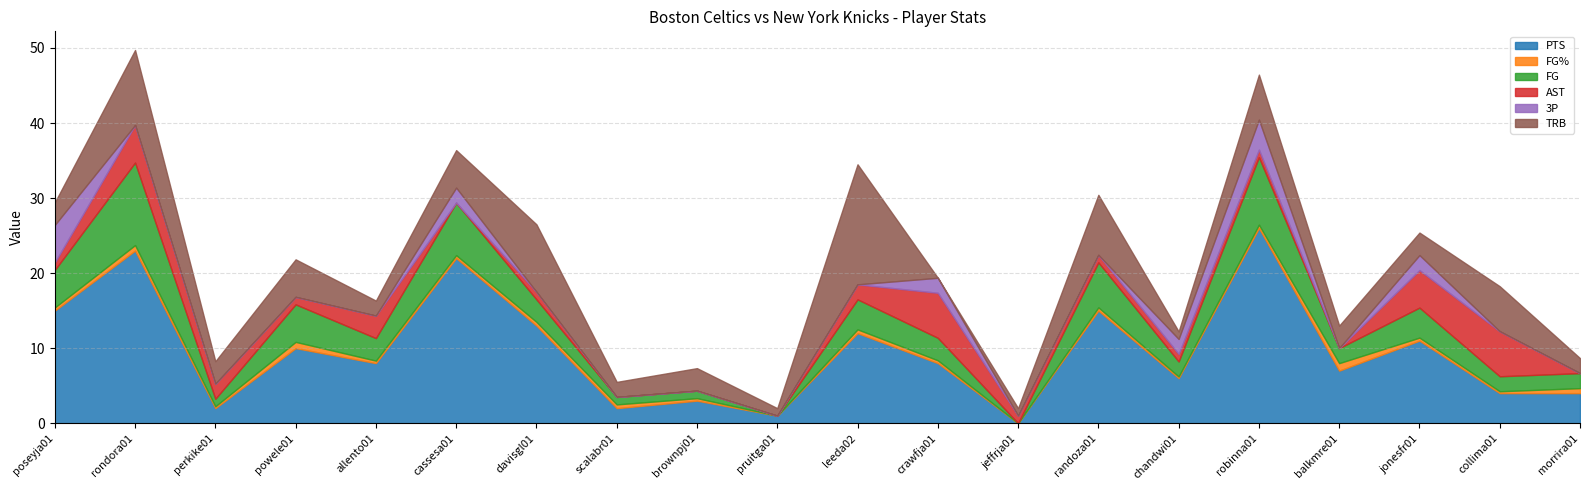

What is the spread (max minus min) of values at crawfja01?

8.0